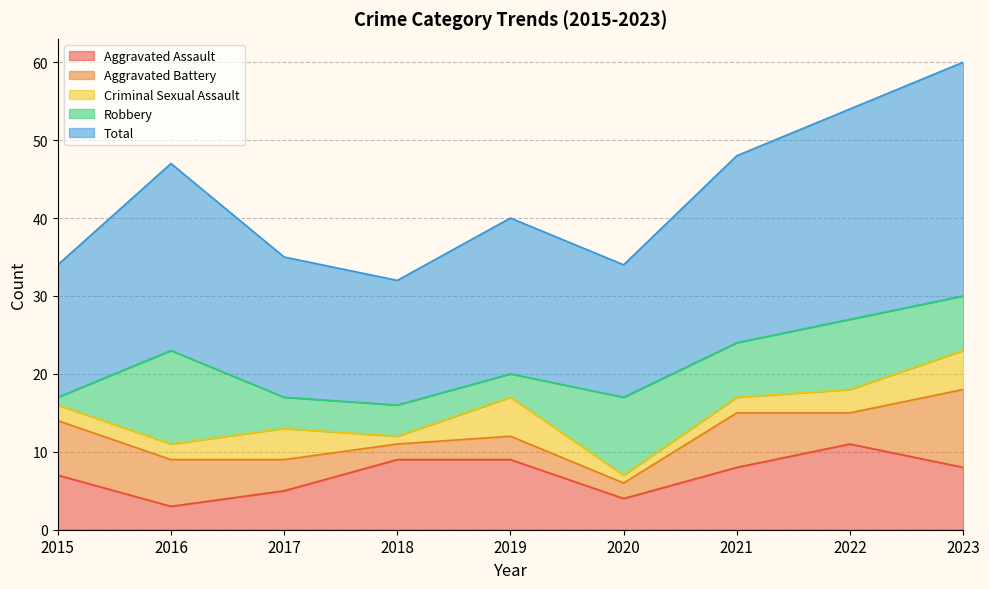

True or false: Criminal Sexual Assault and Aggravated Assault cross at least once.

False